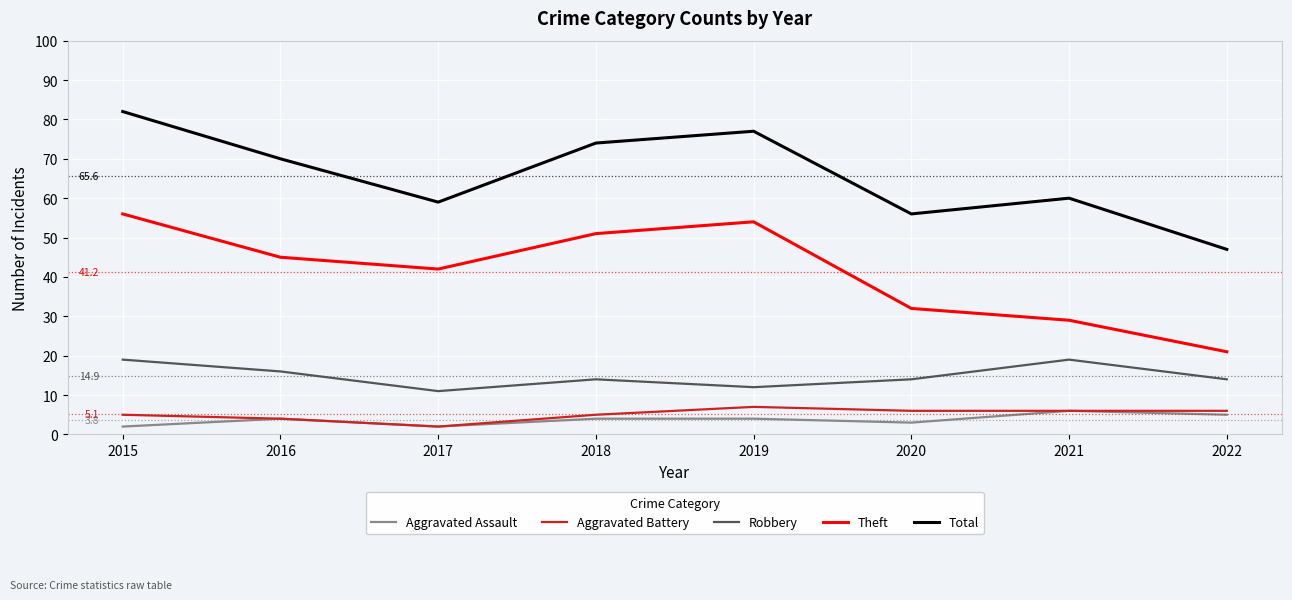

Is it true that Aggravated Assault equals 11 at 2021?

False